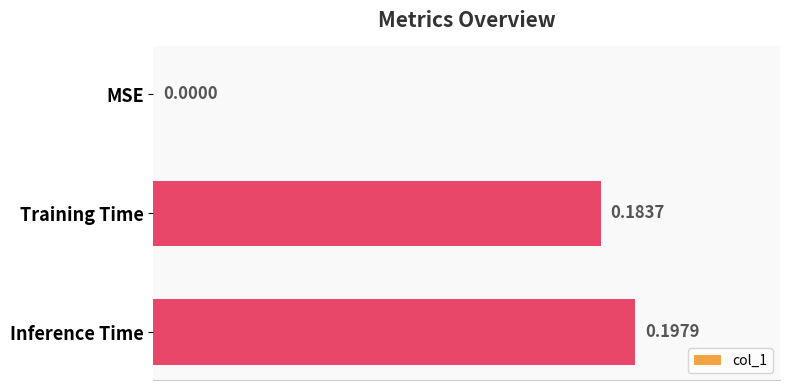

Which has a higher value, Inference Time or MSE?

Inference Time